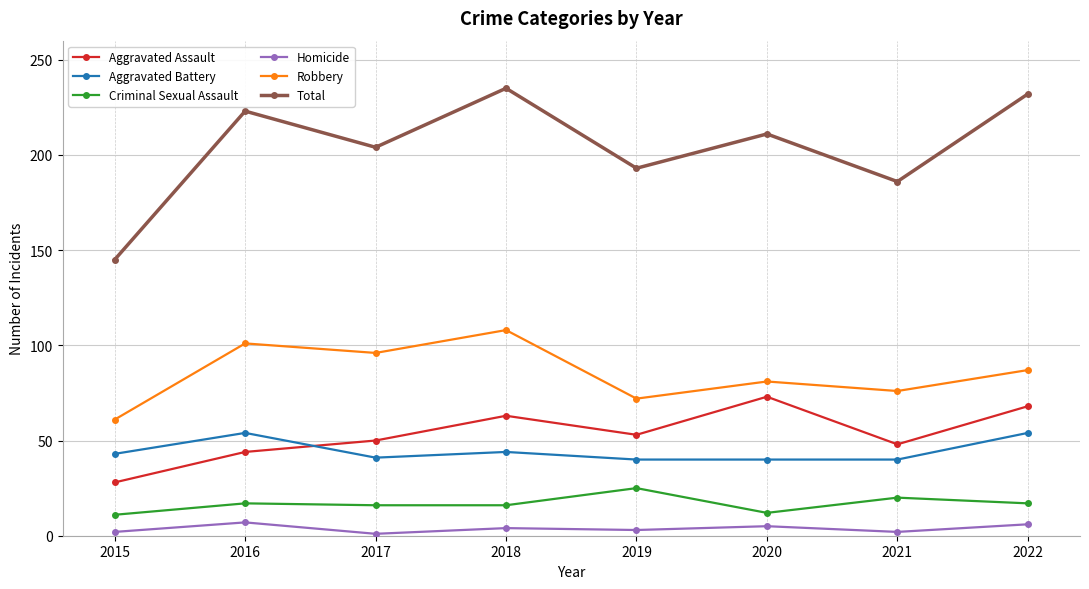

Which series has the largest total across all categories?

Total